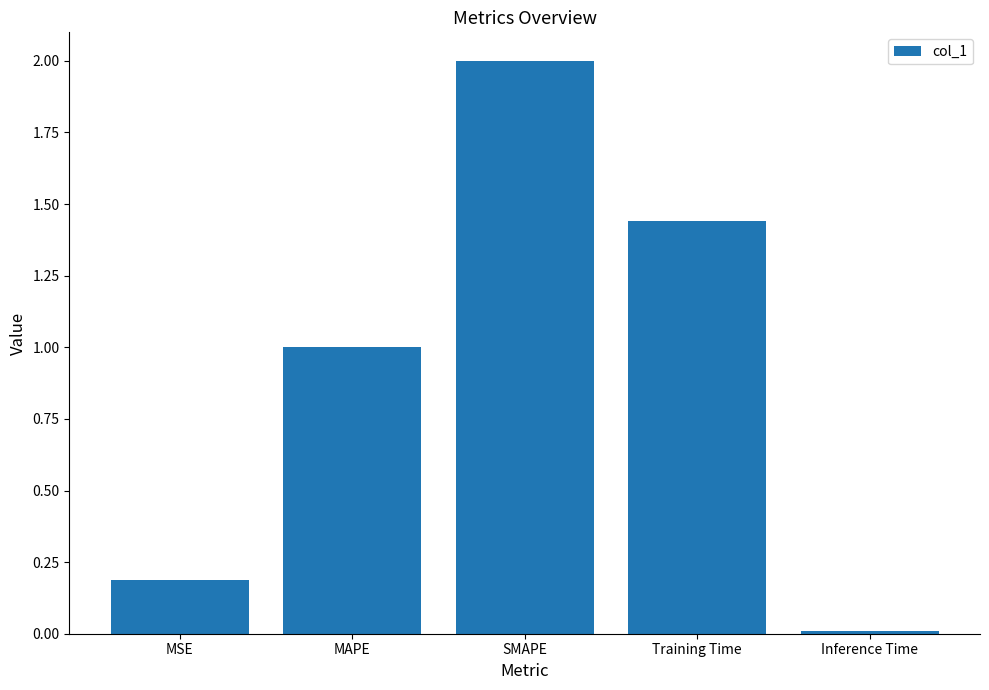

What is the change in value from MAPE to Training Time?

+0.4